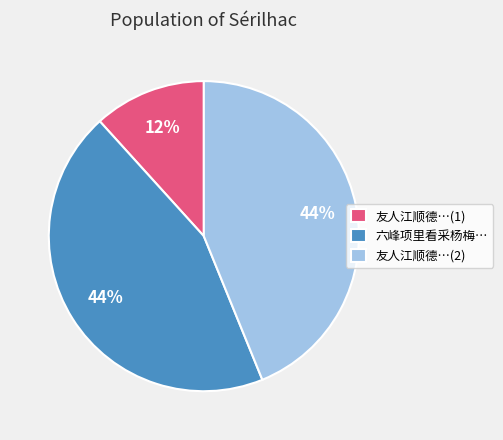

To the nearest percent, what is the average slice percentage?

33%